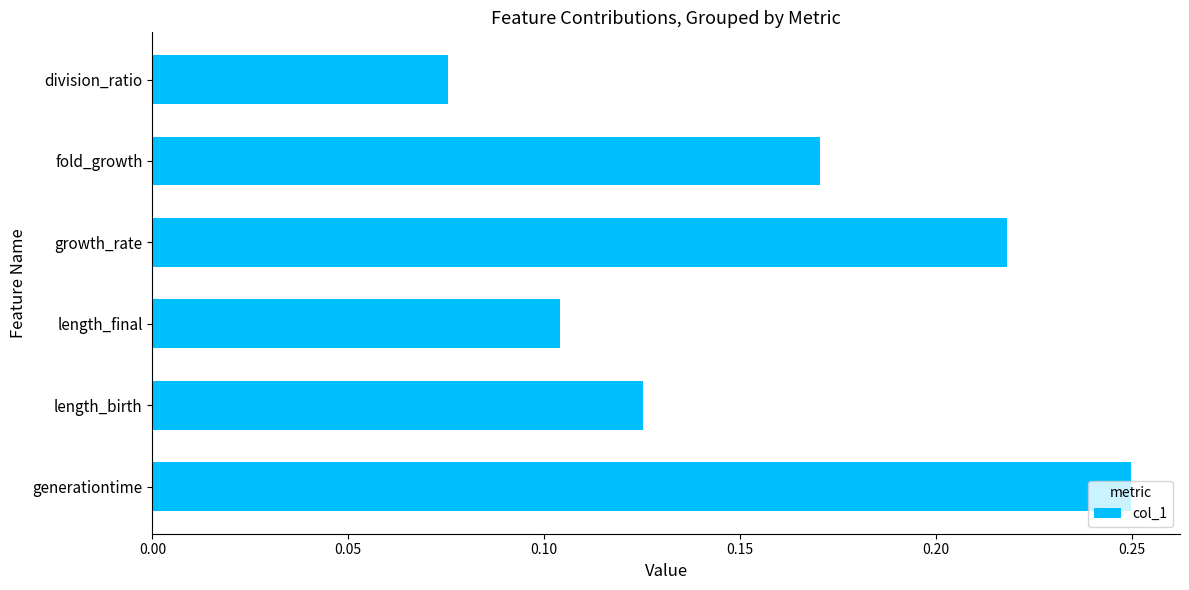

Count the values in the range 0 to 1.

6